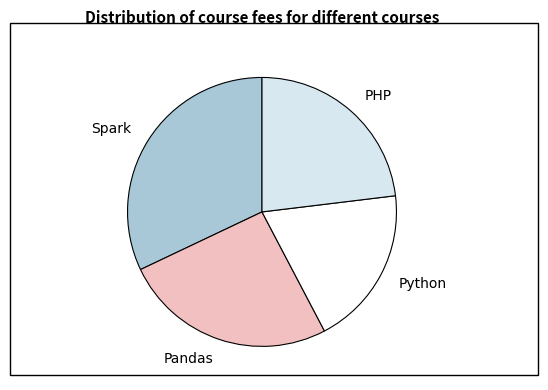

Rank the categories by value from lowest to highest.

Python, PHP, Pandas, Spark